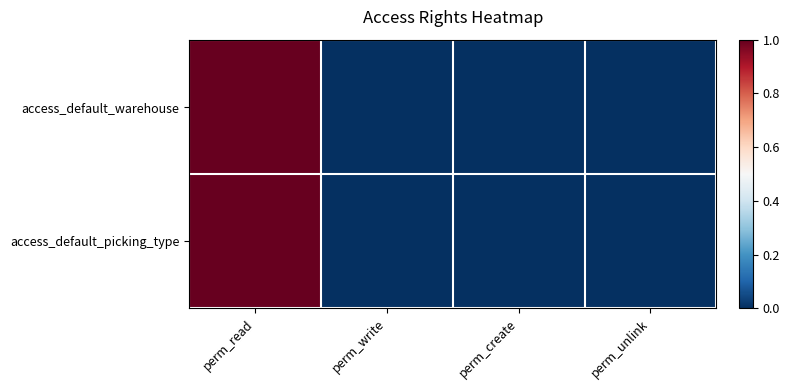

How many data points does each series have?

4